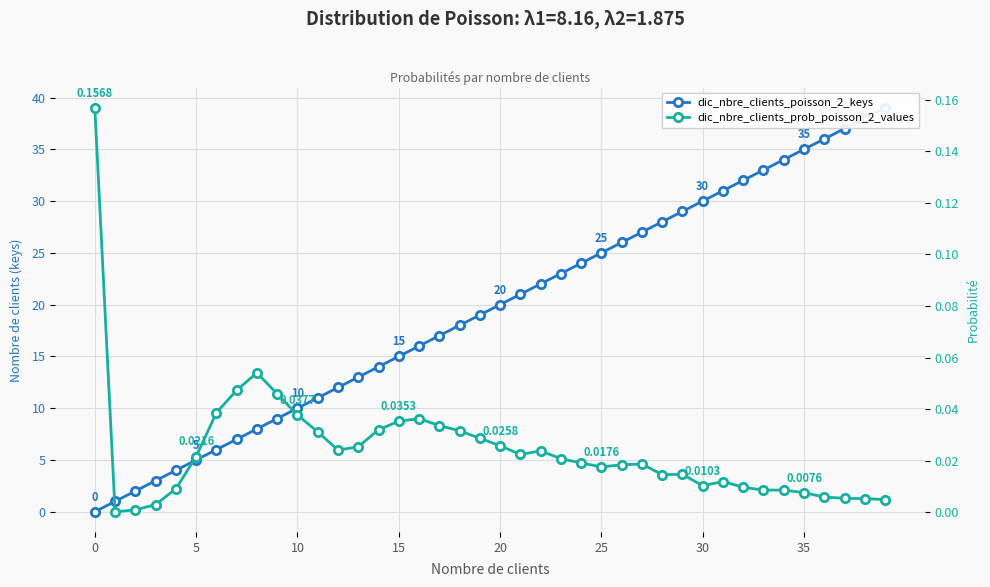

List the series in order of their overall mean, highest first.

dic_nbre_clients_poisson_2_keys, dic_nbre_clients_prob_poisson_2_values